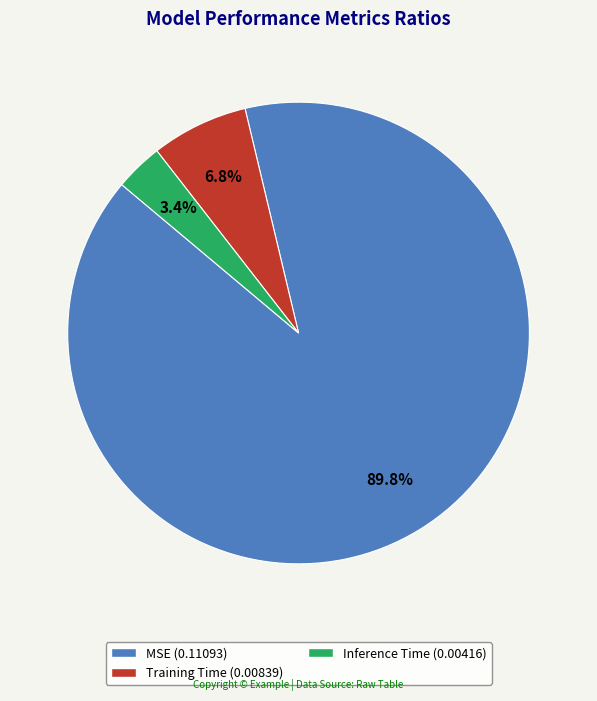

How many segments does this pie chart have?

3